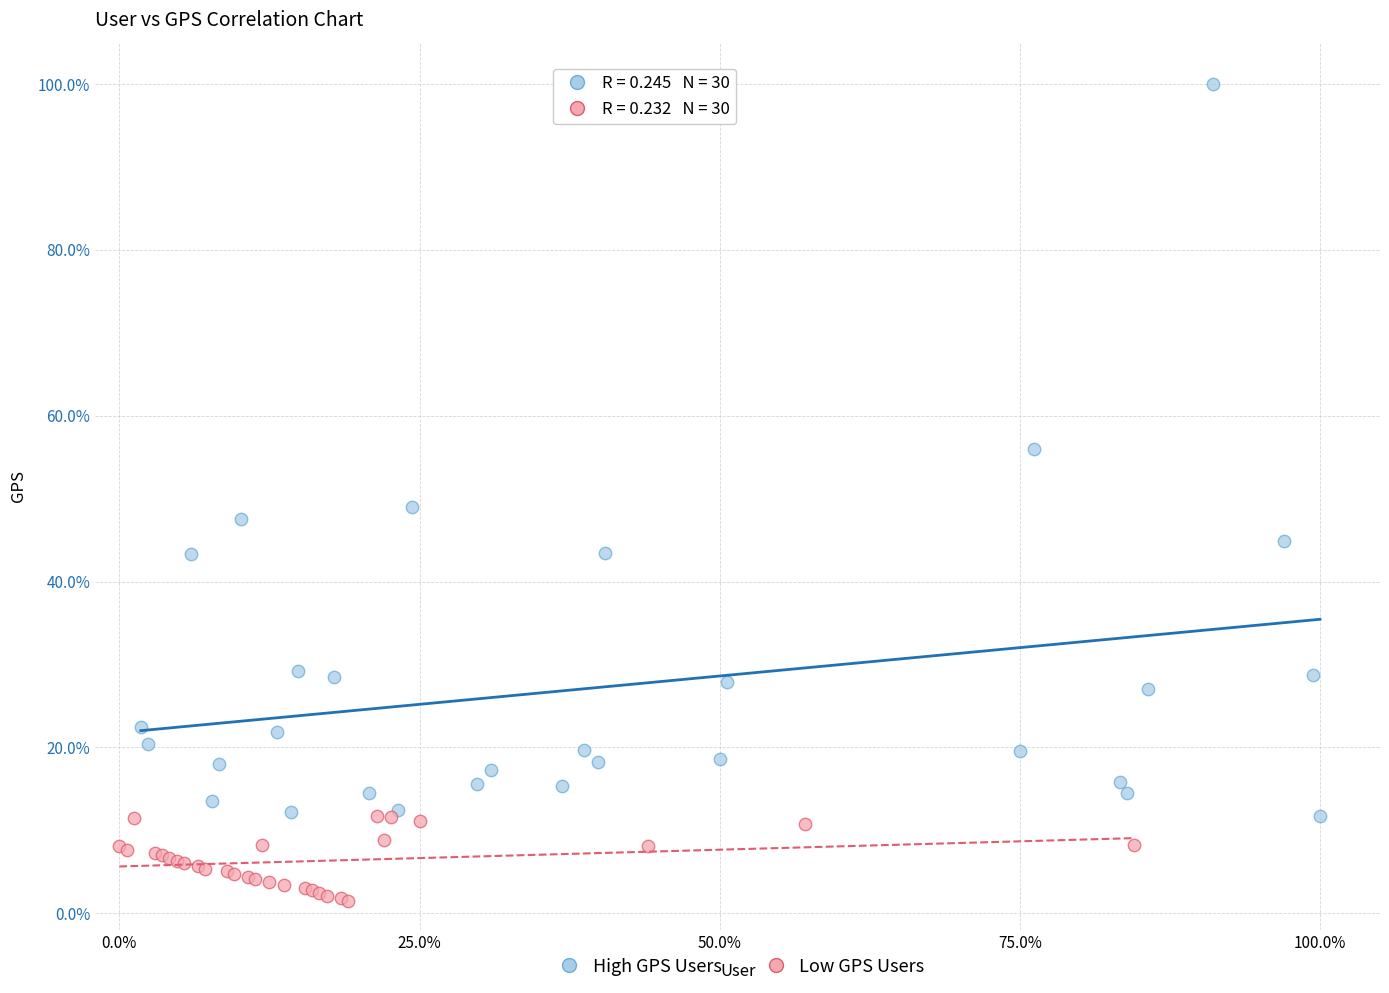

Which series has the largest Y range (max minus min)?

High GPS Users